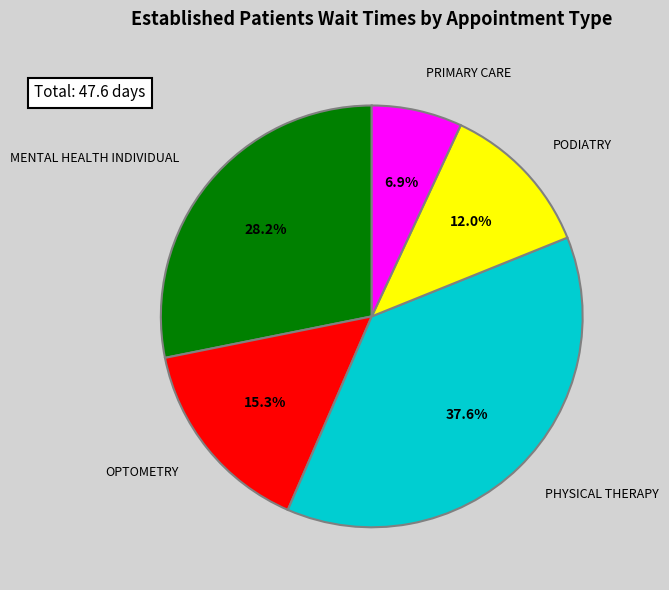

Between PRIMARY CARE and PODIATRY, which is larger?

PODIATRY